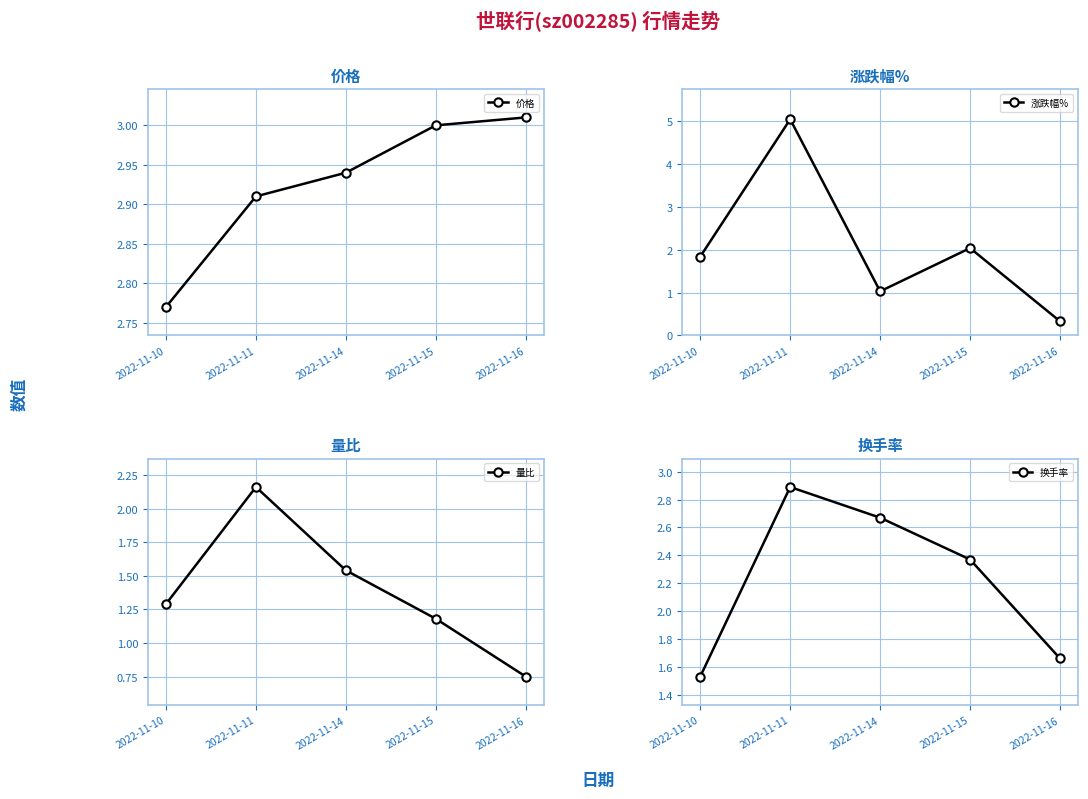

Which category has the highest value in the 量比 series?

2022-11-11